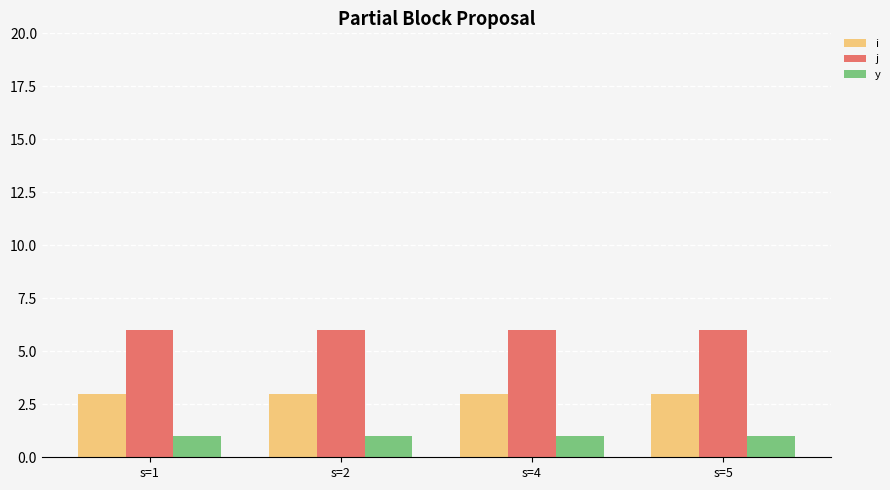

List the series in order of their overall mean, highest first.

j, i, y